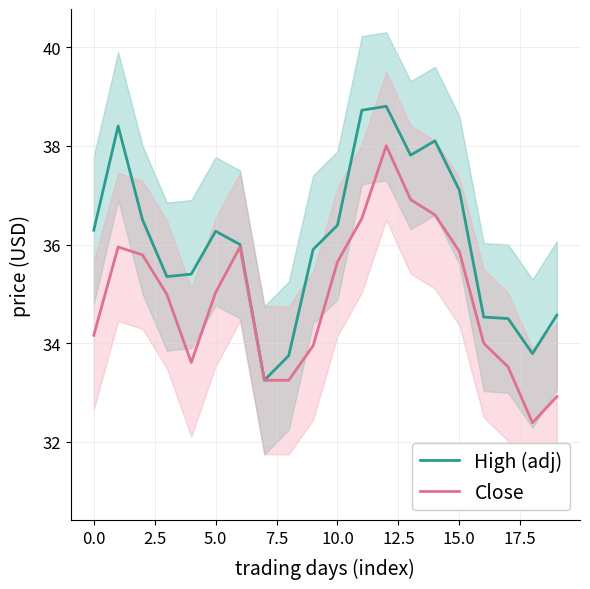

How many data points does each series have?

20